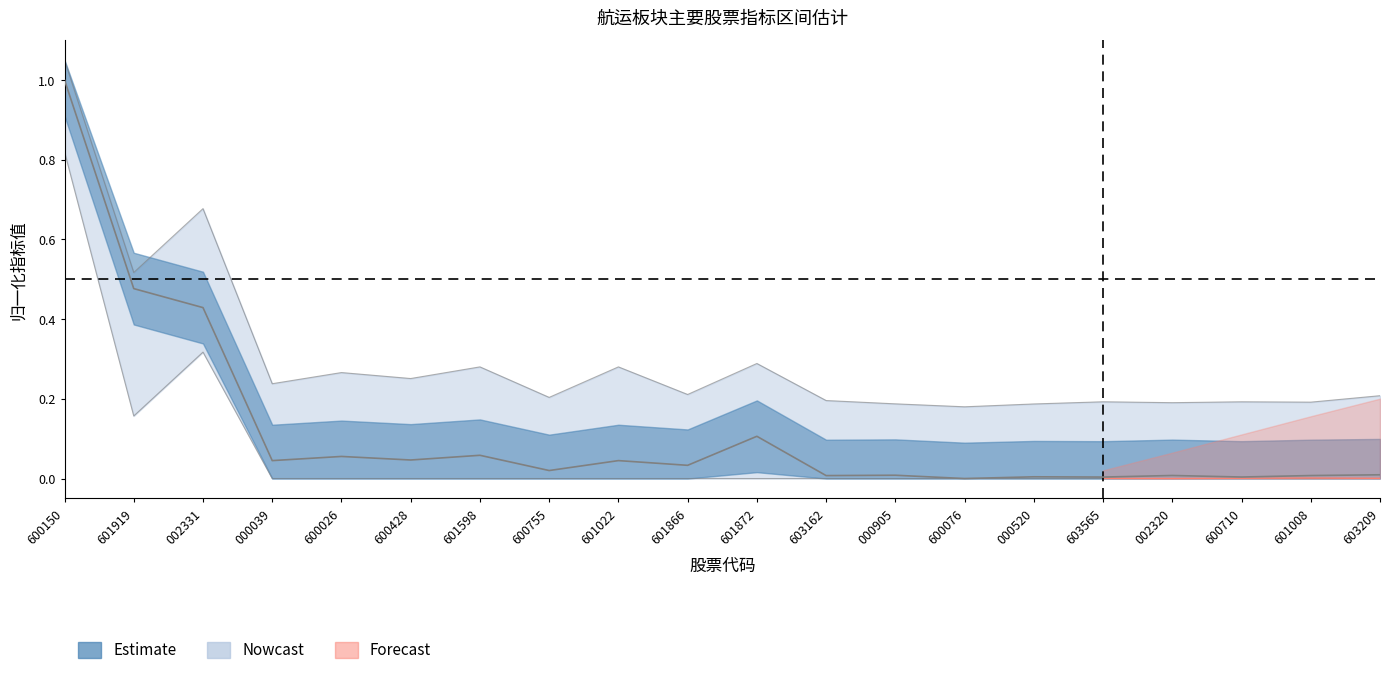

How many data points in 主力买 are above 0?

19